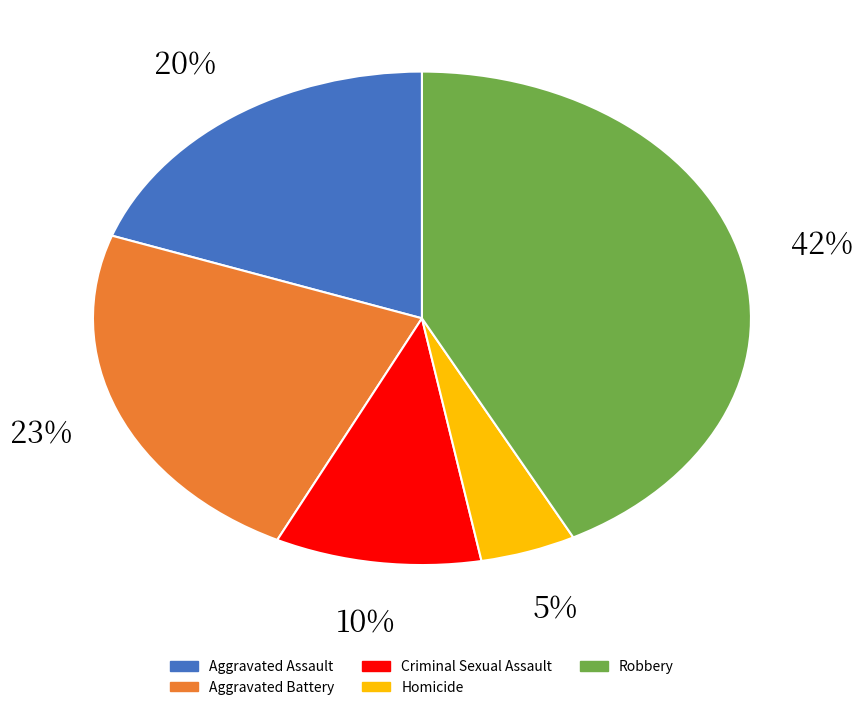

Which slice is the largest?

Robbery